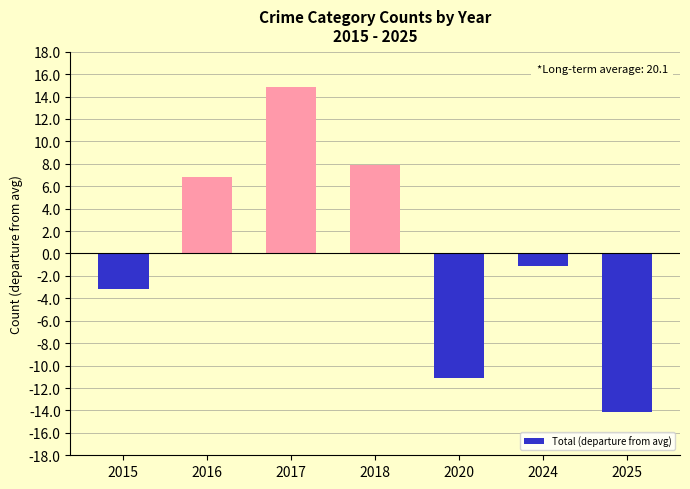

At which label does the data first exceed -1?

2016